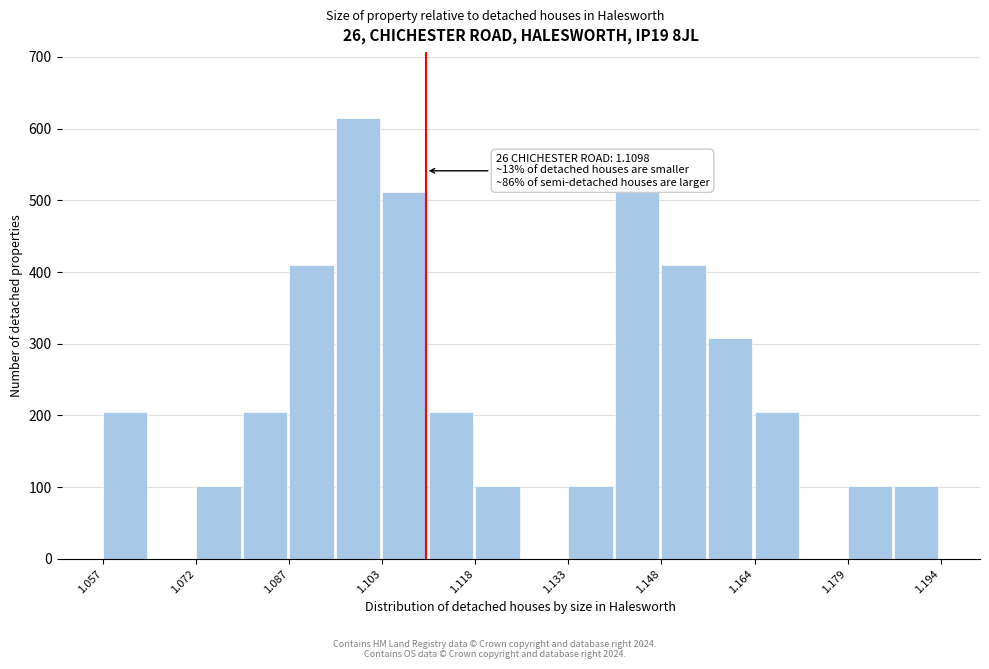

Around what value on the x-axis is the tallest bar? Give the approximate position of its centre, as read against the axis.

1.098